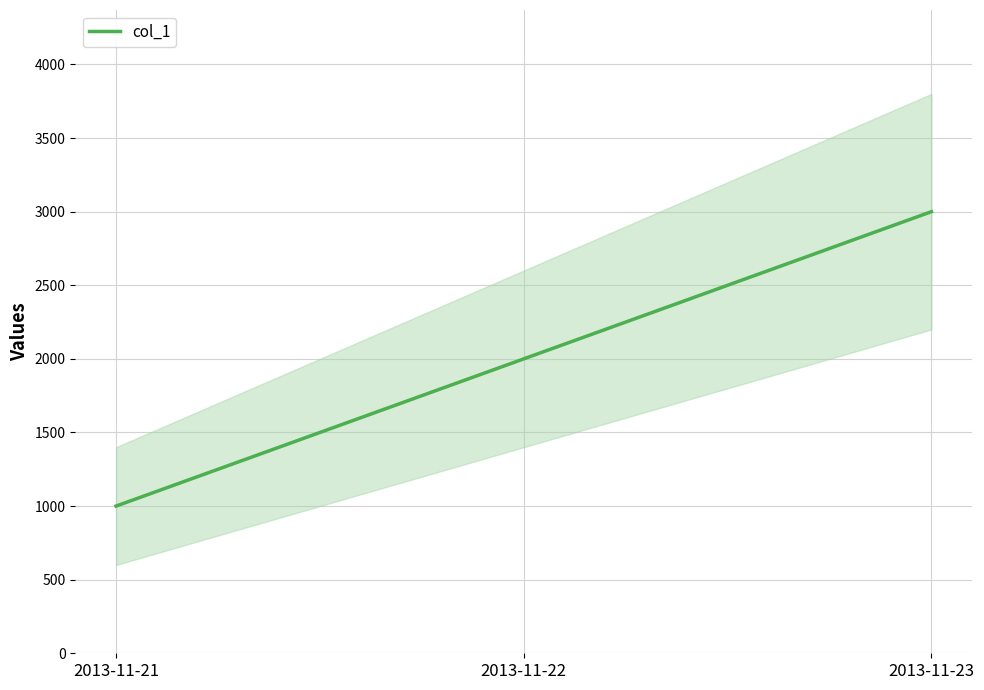

Where is the data nearest to the value 2000?

2013-11-22